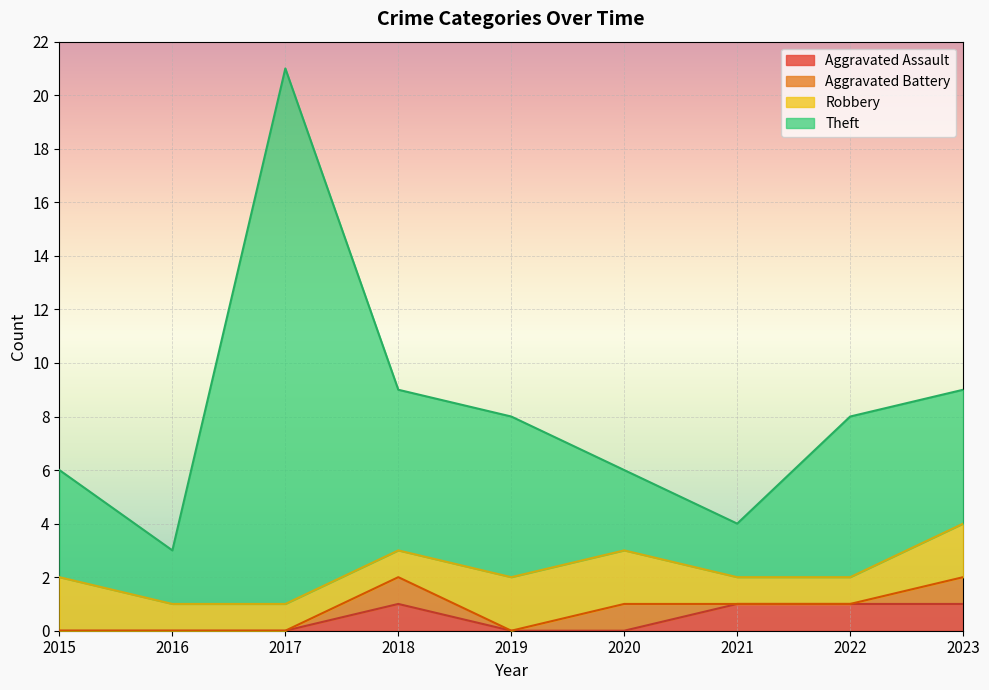

True or false: Theft has more than 2 points higher than both neighbors.

False